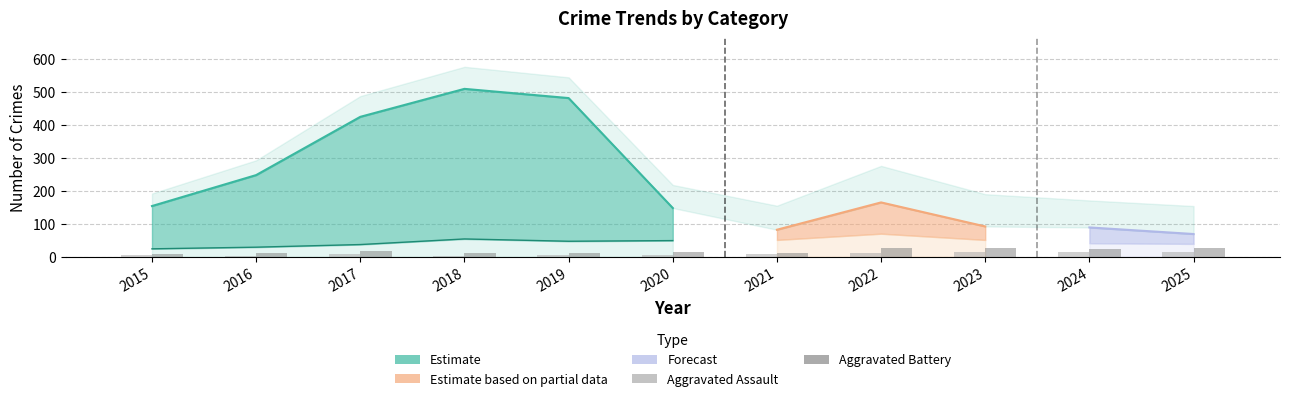

What is the value of the Aggravated Battery bar at the 11th from the left?

27